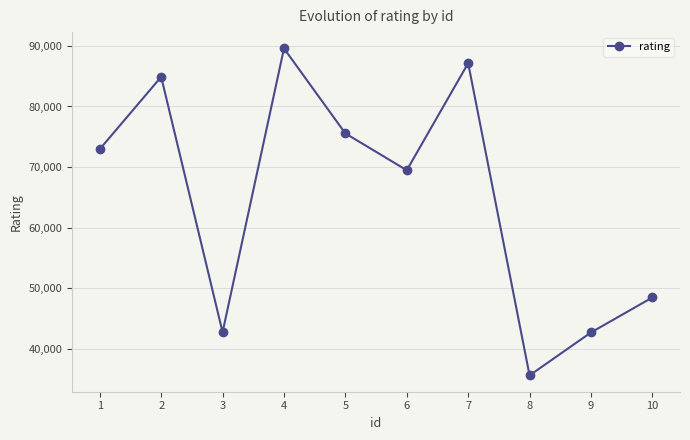

True or false: the data shows 42754 at 3.

True